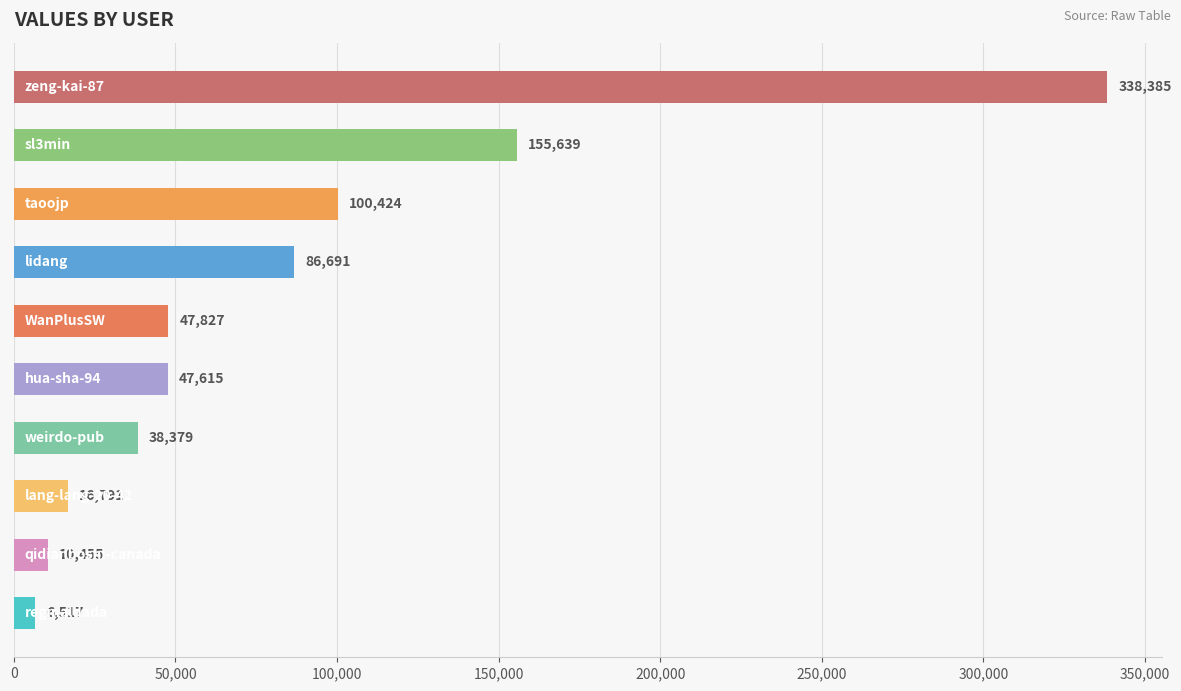

What is the difference between the second highest and minimum values?

149122